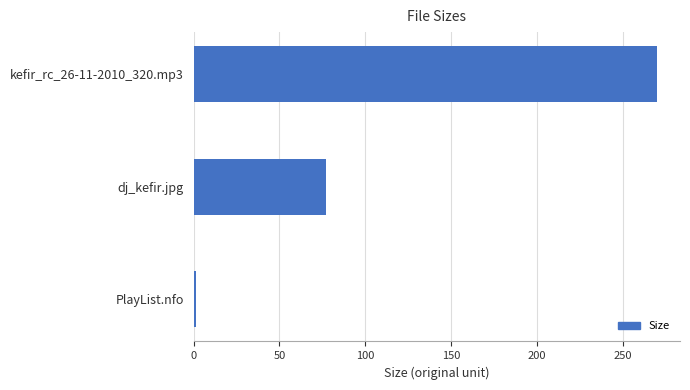

Which category has the lowest value across all series?

PlayList.nfo